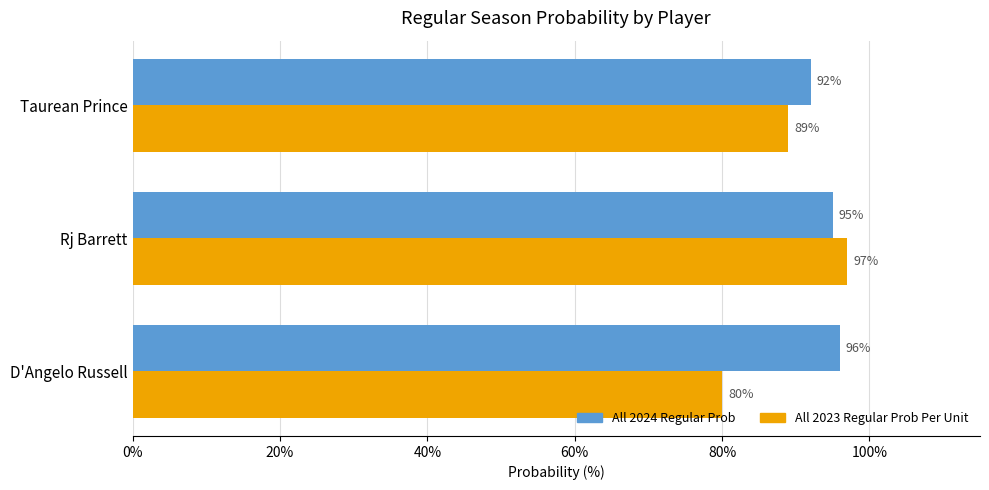

Is it true that All 2023 Regular Prob Per Unit equals 97 at Rj Barrett?

True